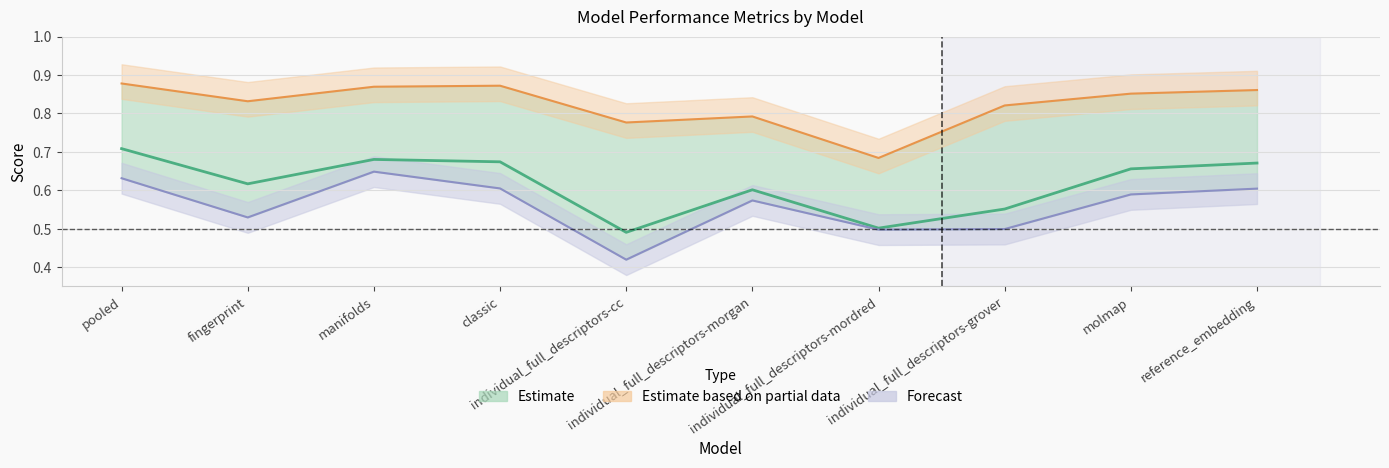

True or false: aupr and balanced_accuracy intersect in this chart.

False